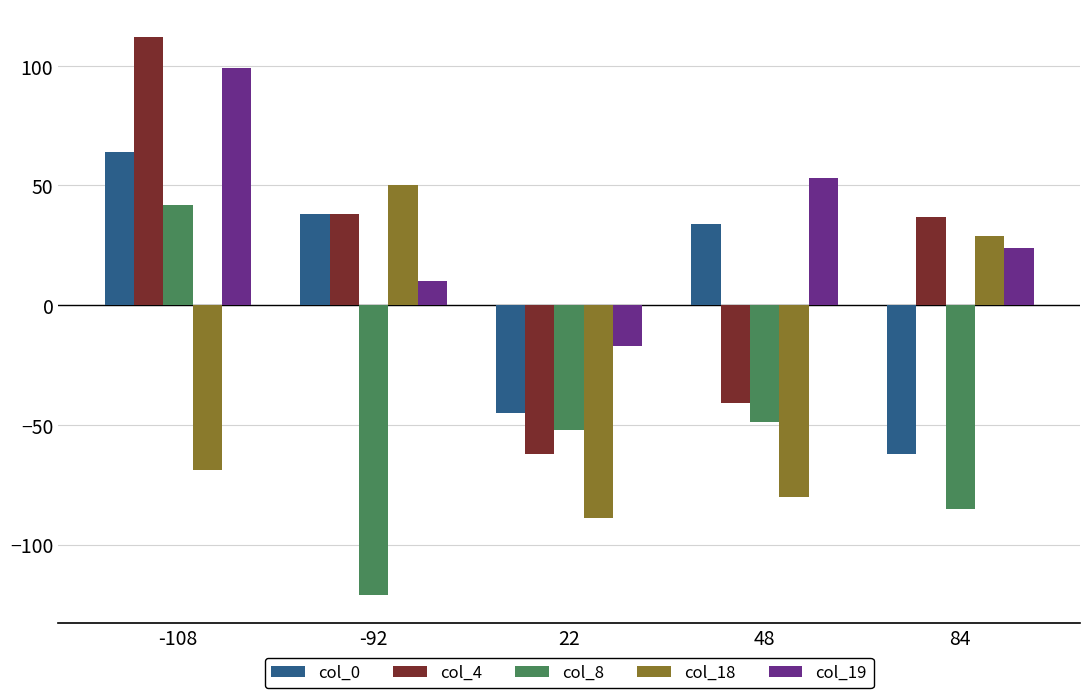

Which series has the largest range (max minus min)?

col_4